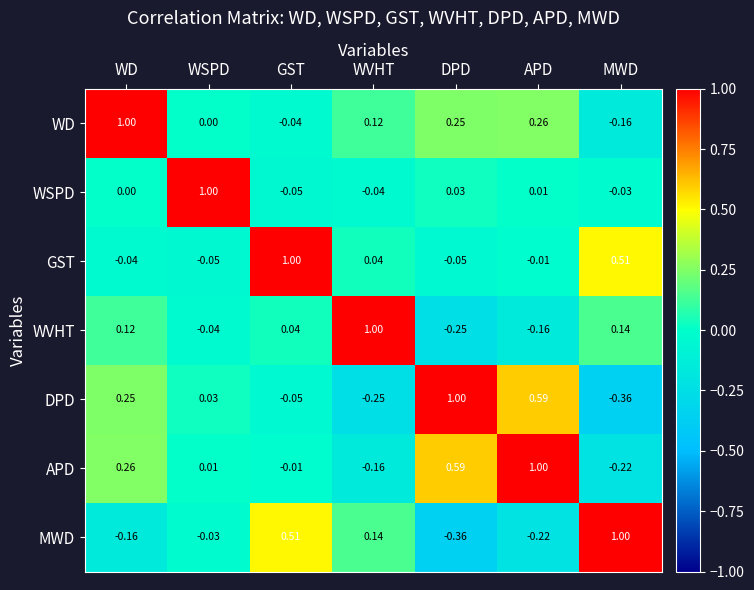

At which label is WSPD closest to 0?

WD